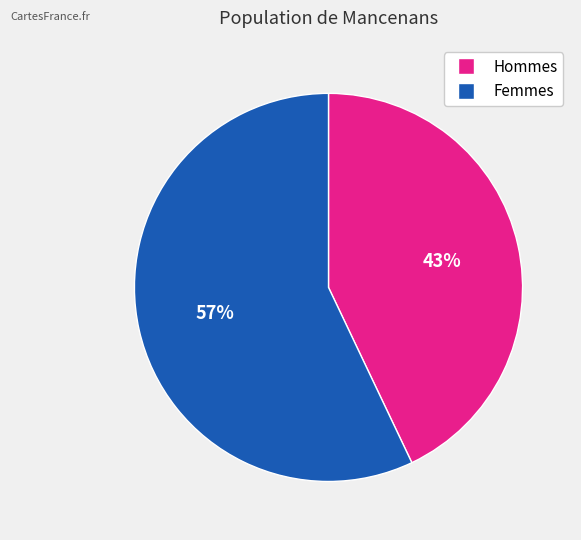

Is there a majority slice in this chart?

Yes